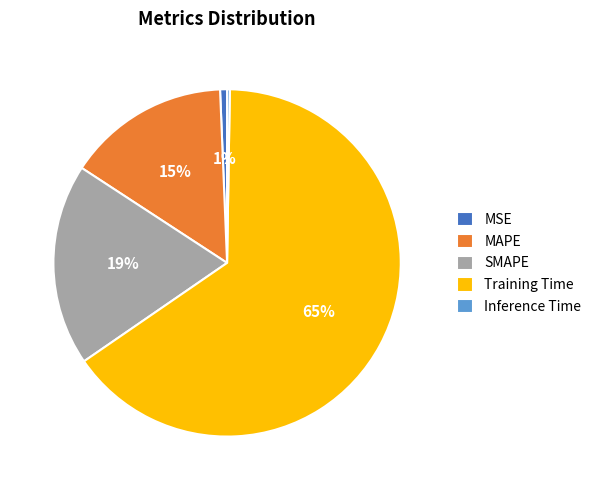

Is it true that MAPE is 6% of the pie?

False